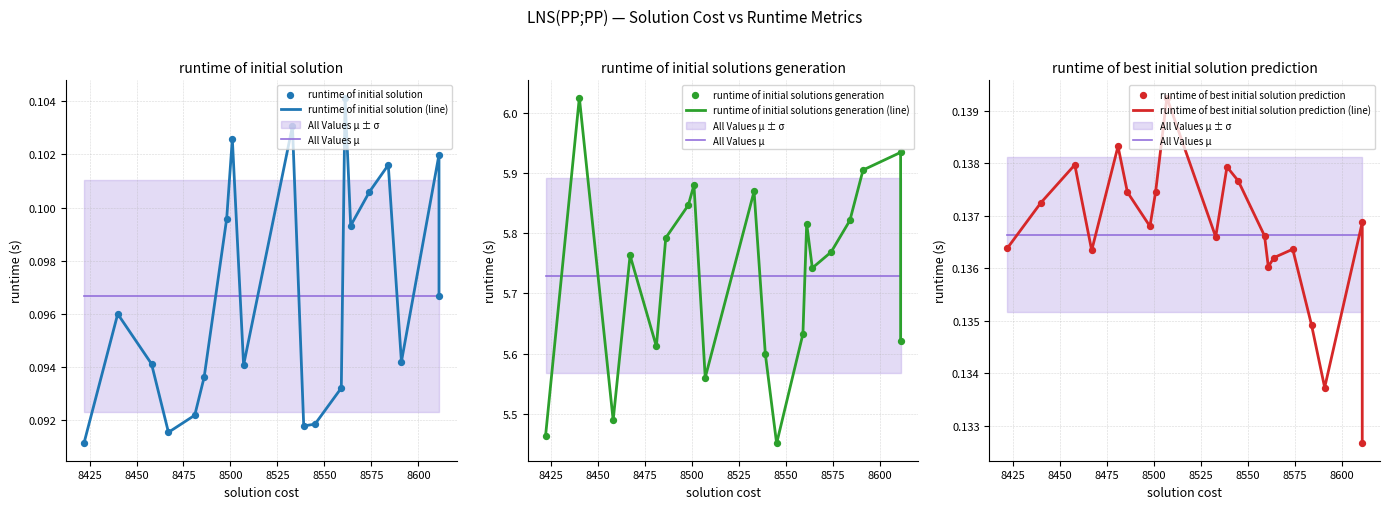

Which series has the largest total across all categories?

runtime of initial solutions generation